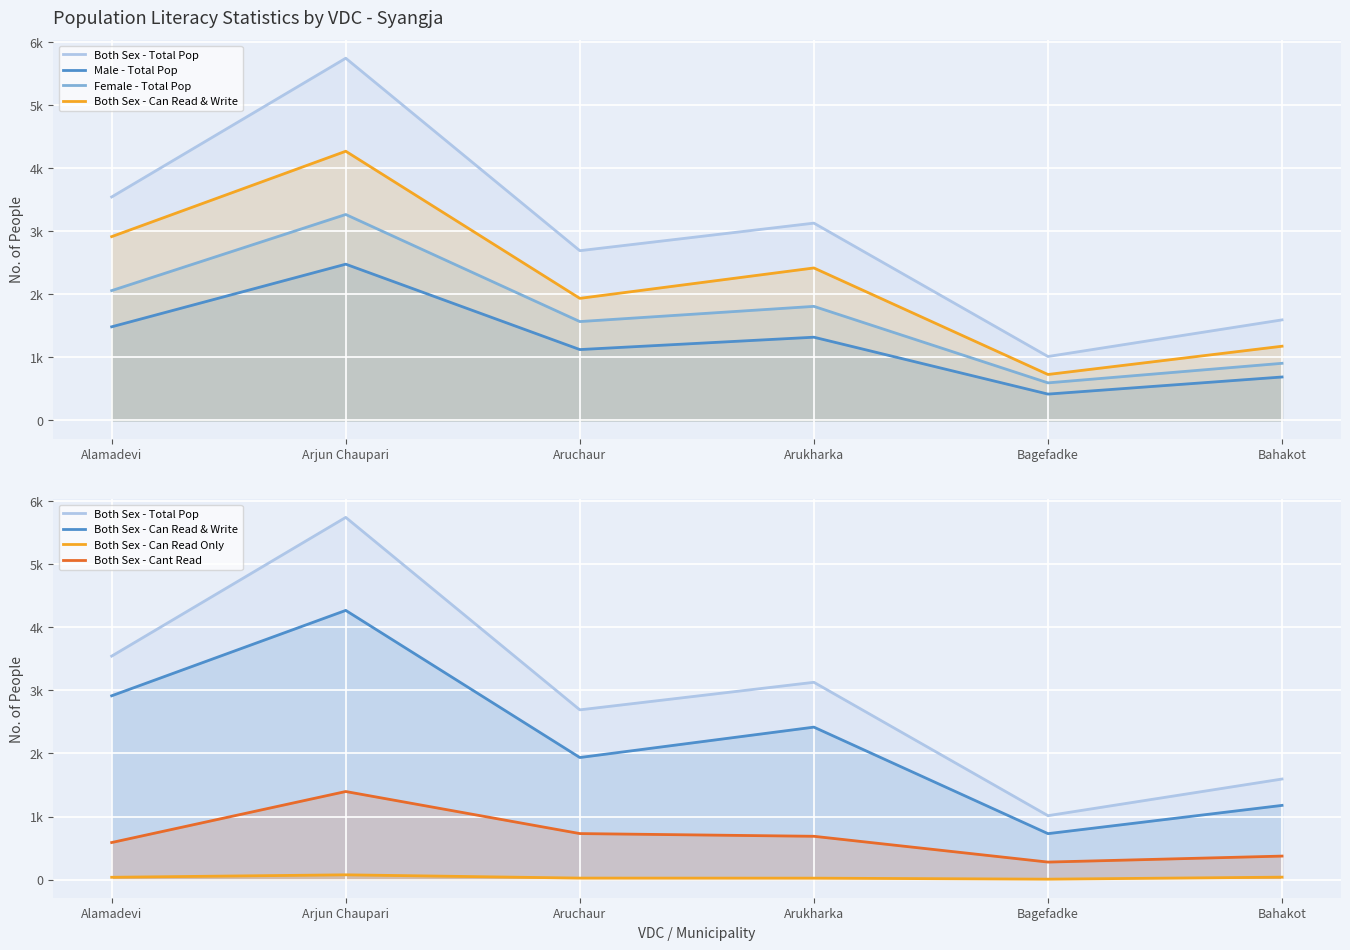

What is the value of the Both Sex - Can Read Only point at the 4th from the left?

23